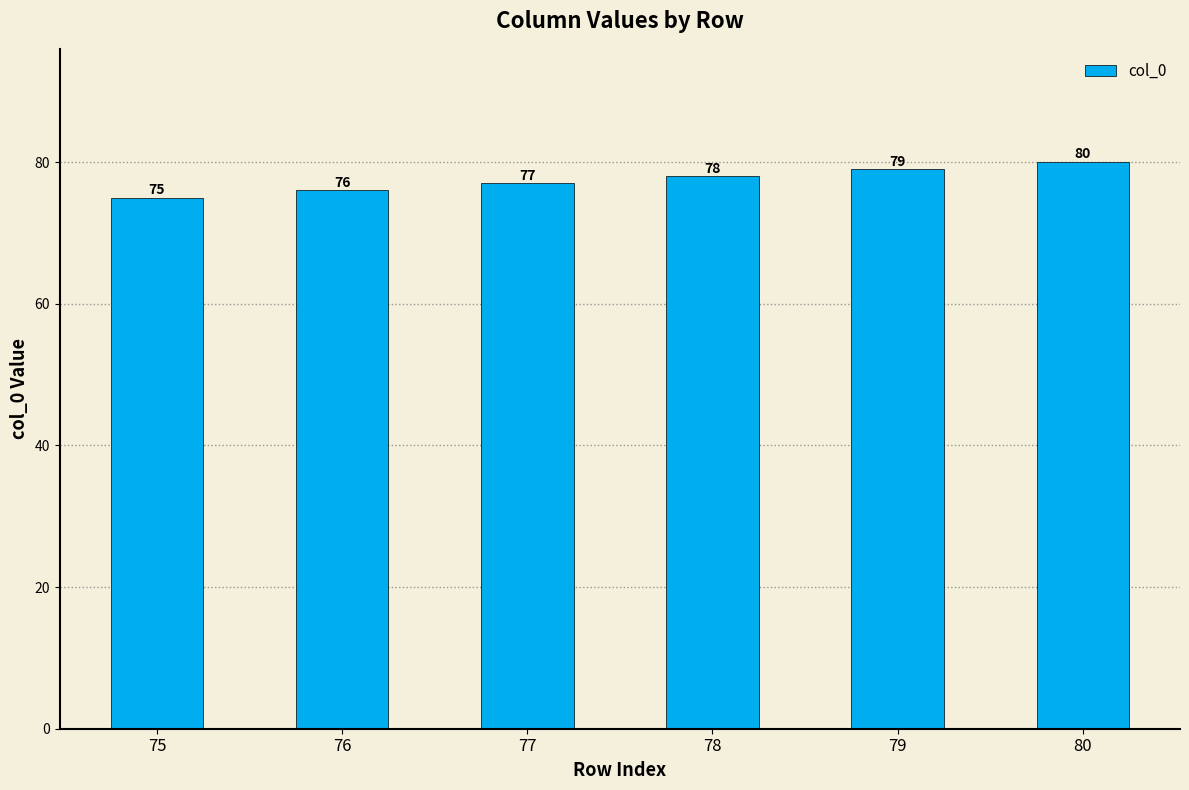

What is the average value?

78